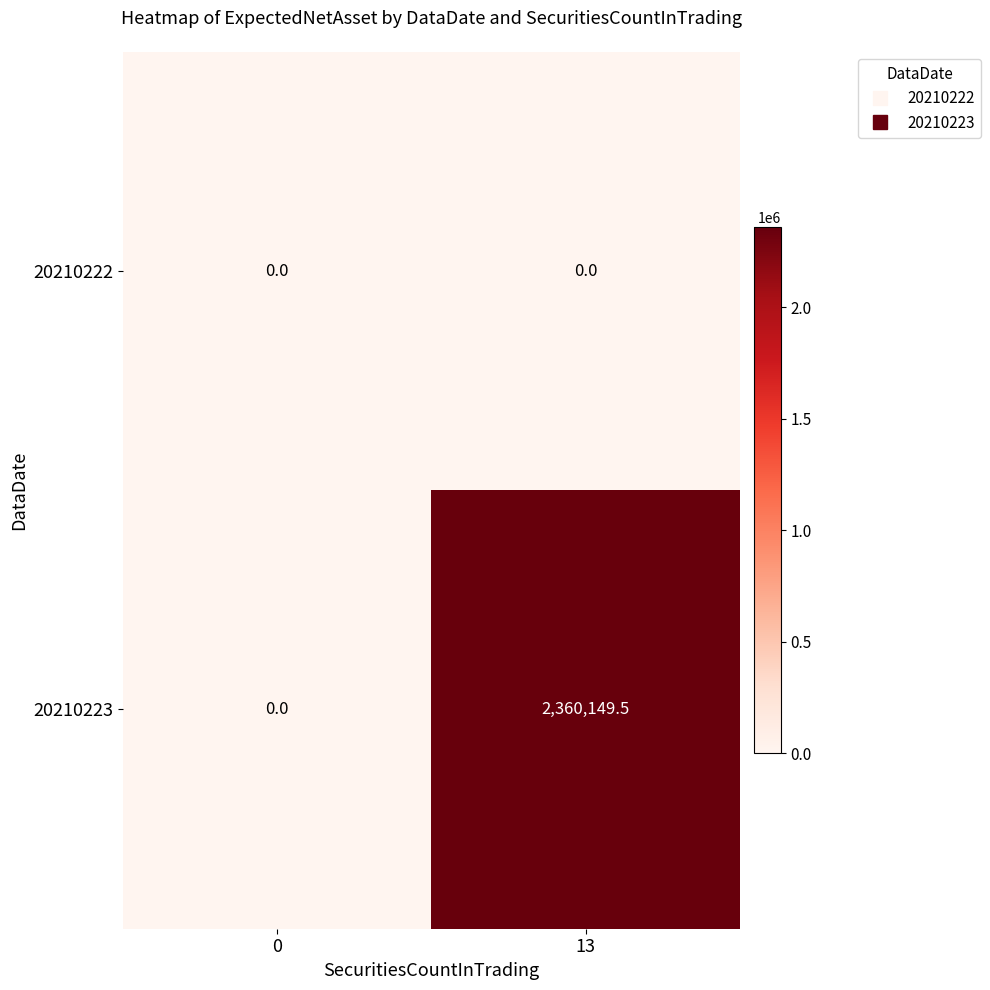

What is the maximum value shown in the chart?

2360149.5